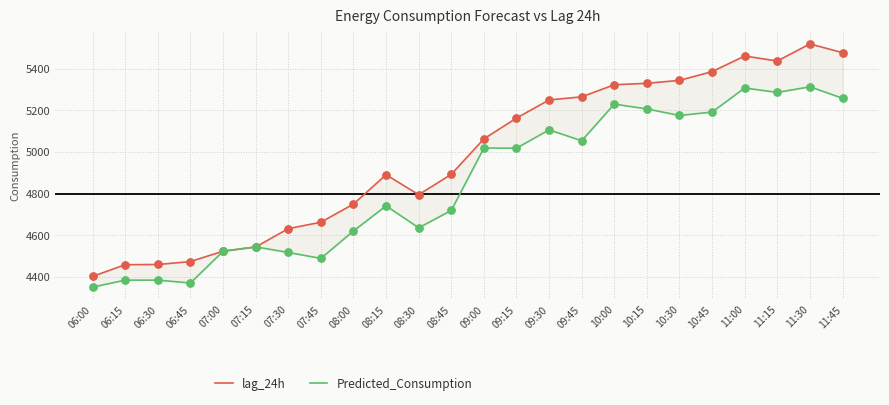

Which series reaches the maximum Y coordinate?

lag_24h